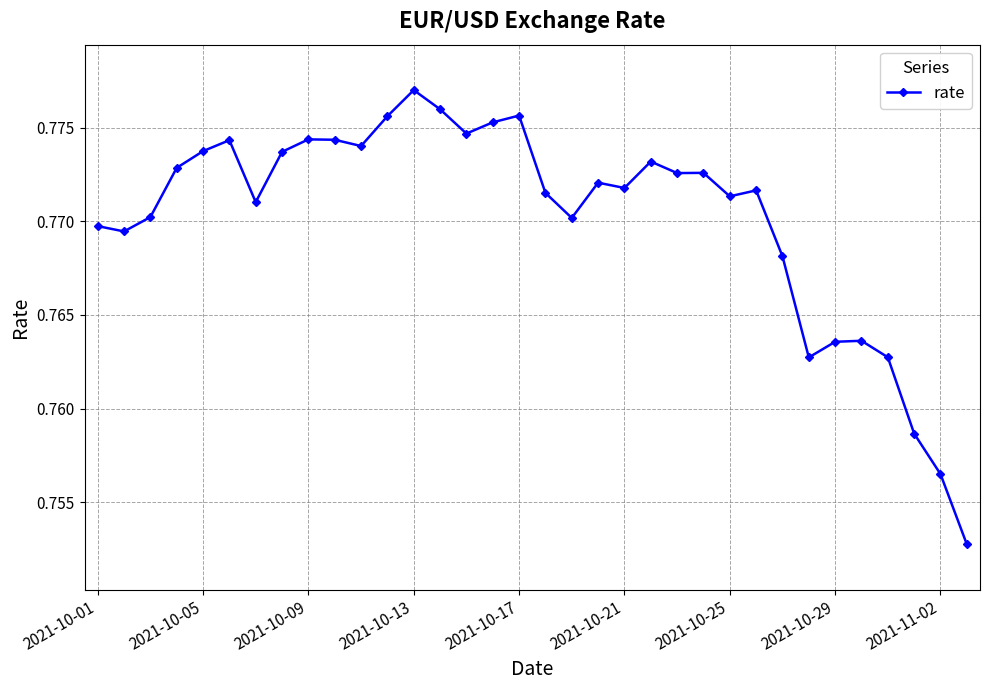

True or false: there are more than 0 points higher than both neighbors.

True